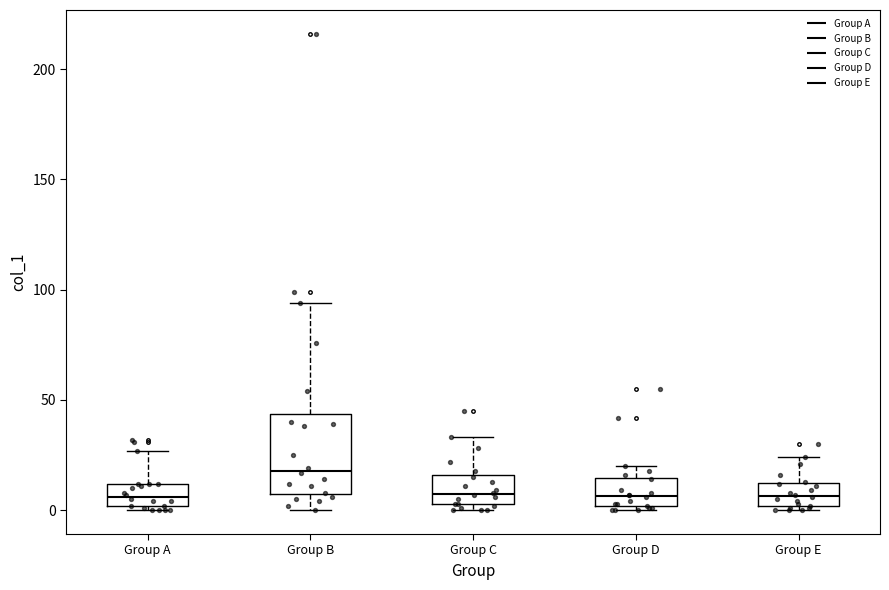

Reading left to right, read every box against the y-axis: the position of its median line, the range the box covers, and the ends of its whiskers. The values are not printed on the chart, so give them approximately, as read against the axis.

Group A: median 5, box 0 to 10, whiskers 0 (just below the box's lower edge) to 25
Group B: median 20, box 10 to 45, whiskers 0 to 95
Group C: median 10, box 5 to 15, whiskers 0 to 35
Group D: median 5, box 0 to 15, whiskers 0 (just below the box's lower edge) to 20
Group E: median 5, box 0 to 10, whiskers 0 (just below the box's lower edge) to 25